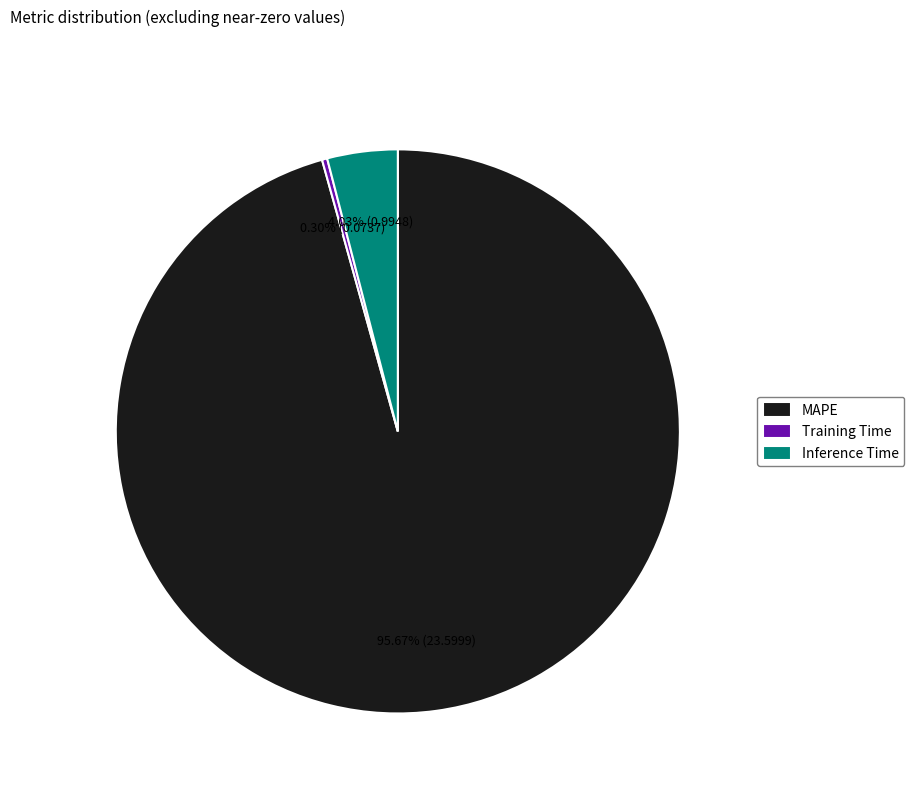

Count the number of slices in the pie.

3